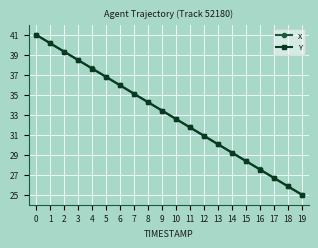

What is the value of the X point at the 13th from the left?

30.9